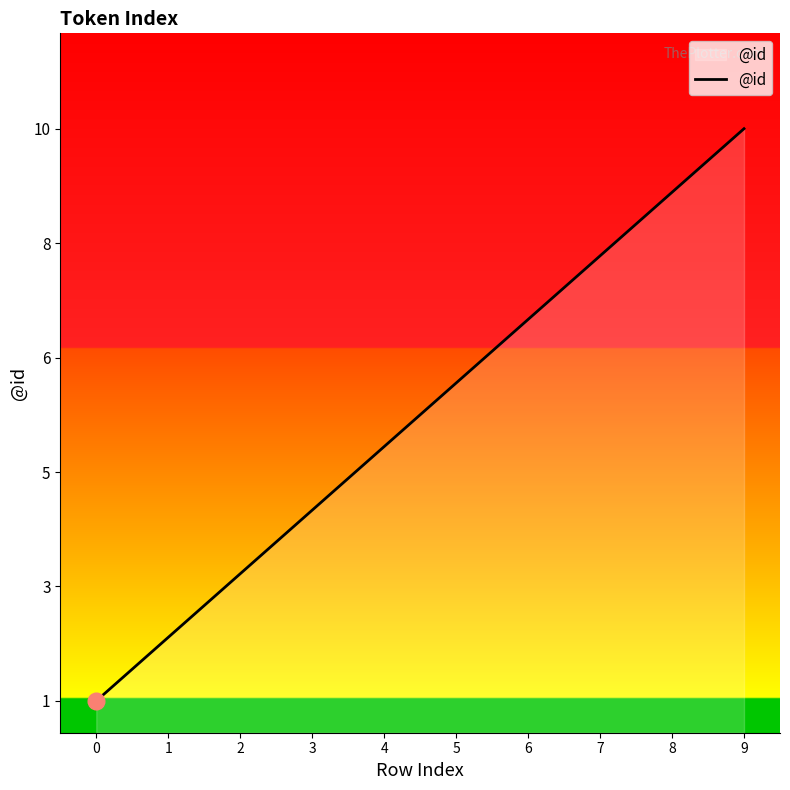

Does the chart have visible grid lines?

No